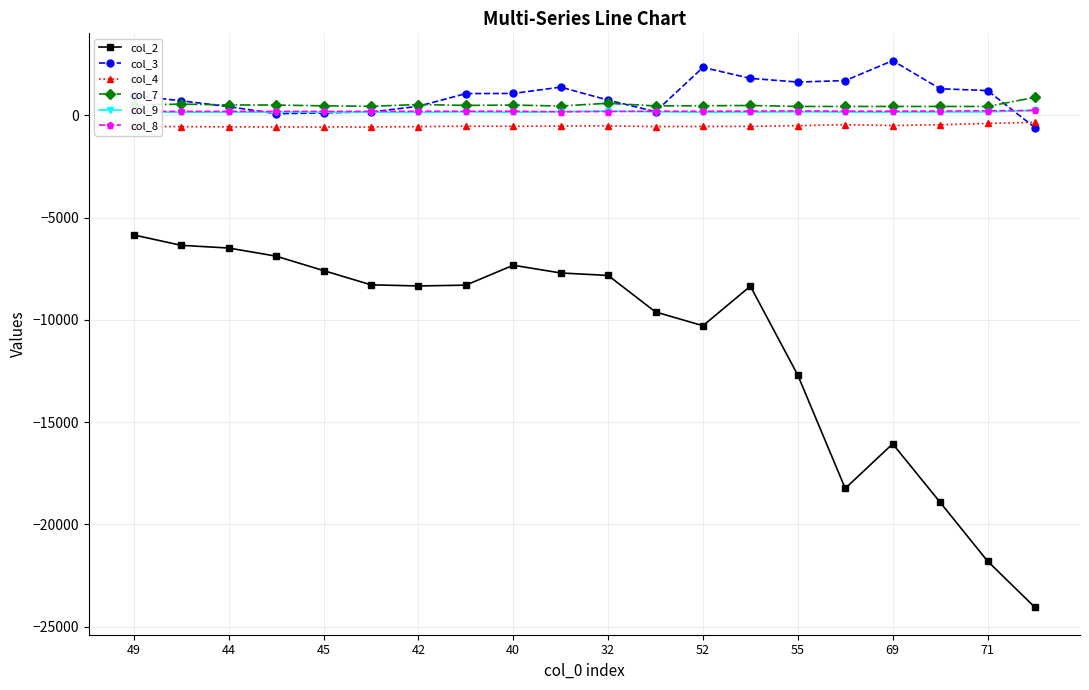

What is the smallest value displayed?

-24055.8